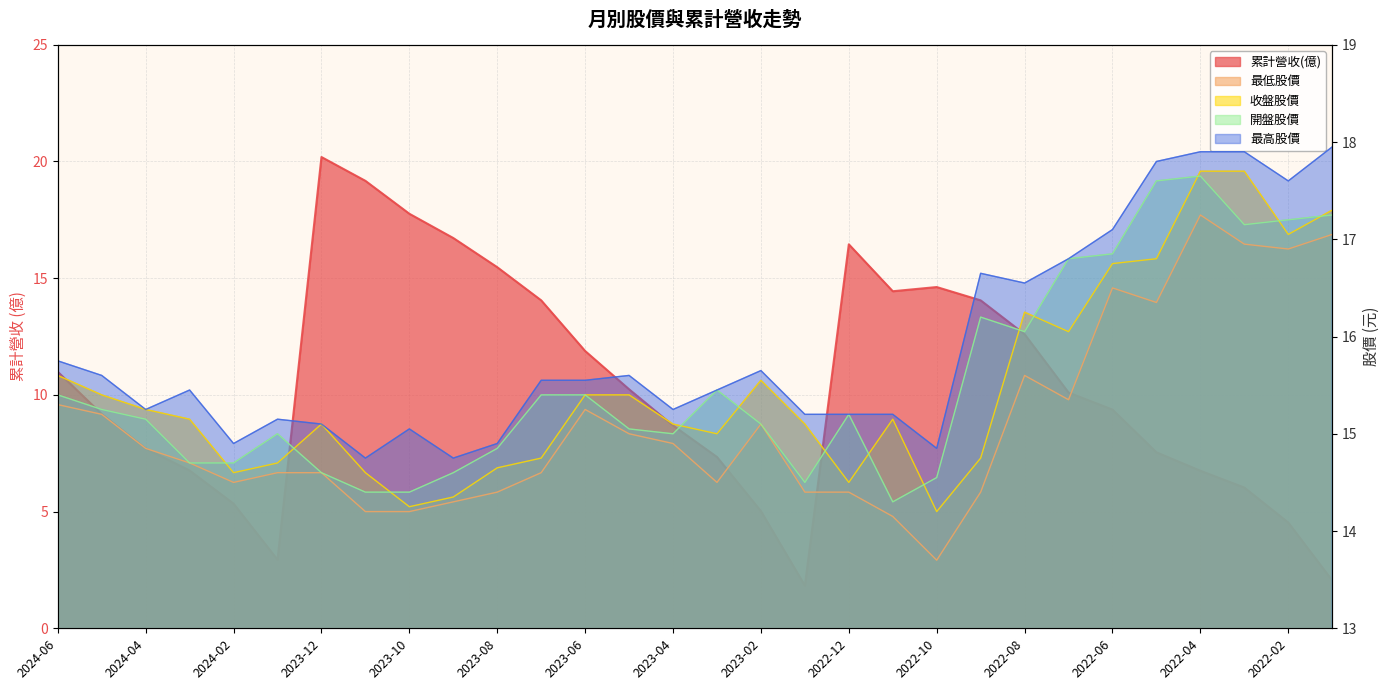

What is the maximum value for 累計營收(億)?

20.2